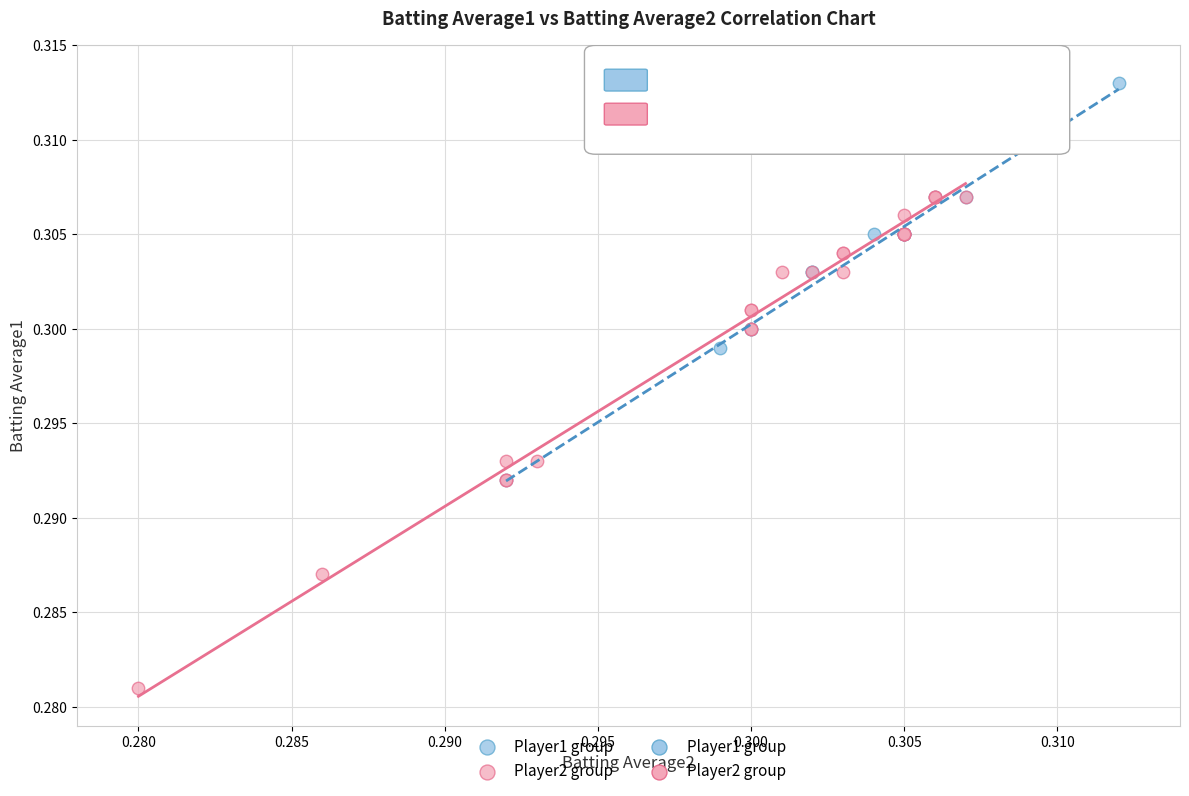

Which series reaches the minimum Y coordinate?

Player2 group